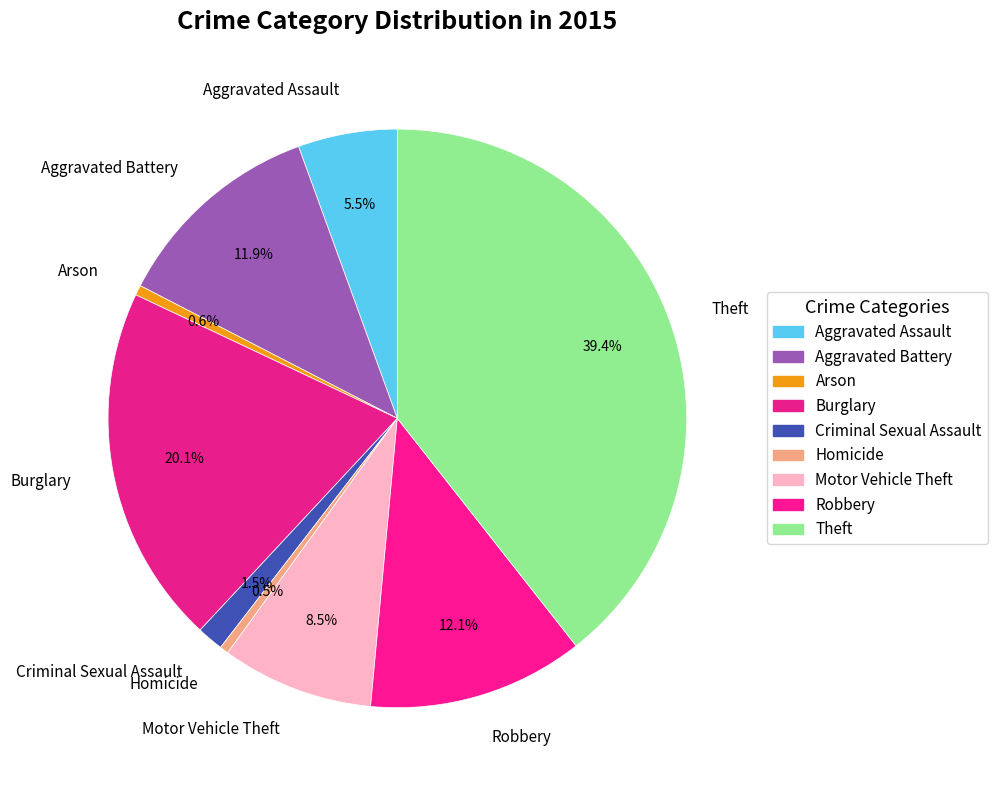

True or false: Theft accounts for 52% of the total.

False